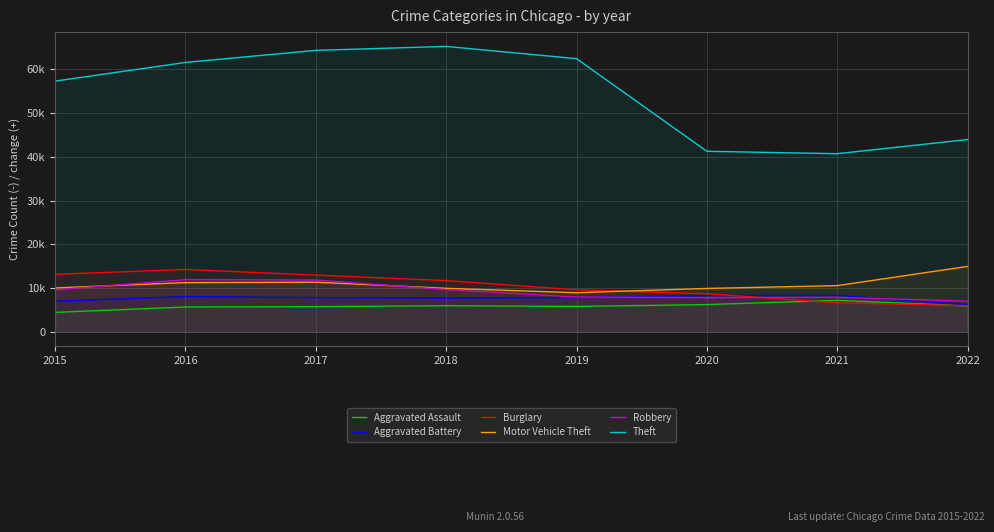

What is the difference between the maximum and minimum values in the Motor Vehicle Theft series?

6010